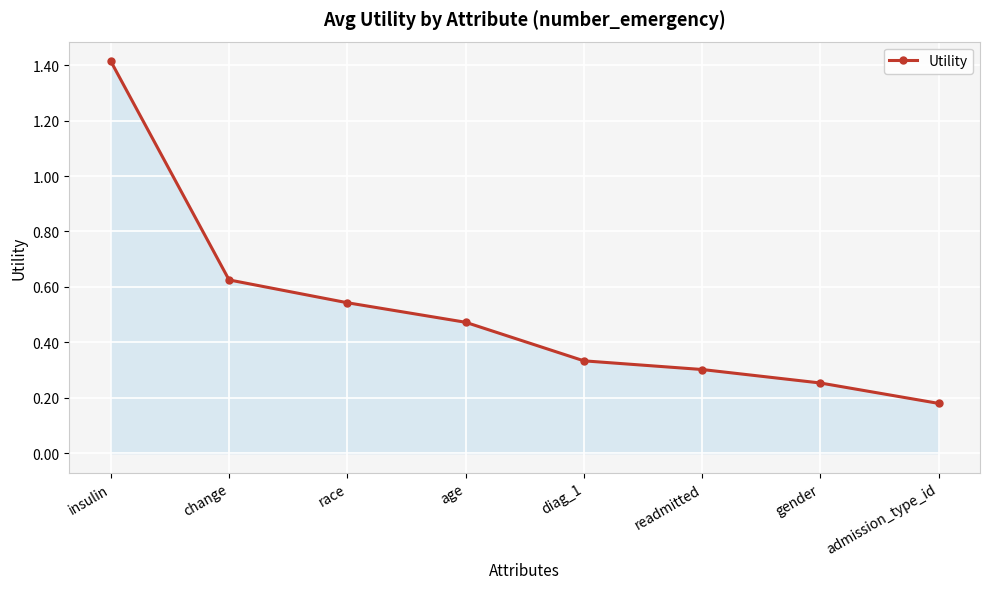

Rank the categories by value from highest to lowest.

insulin, change, race, age, diag_1, readmitted, gender, admission_type_id